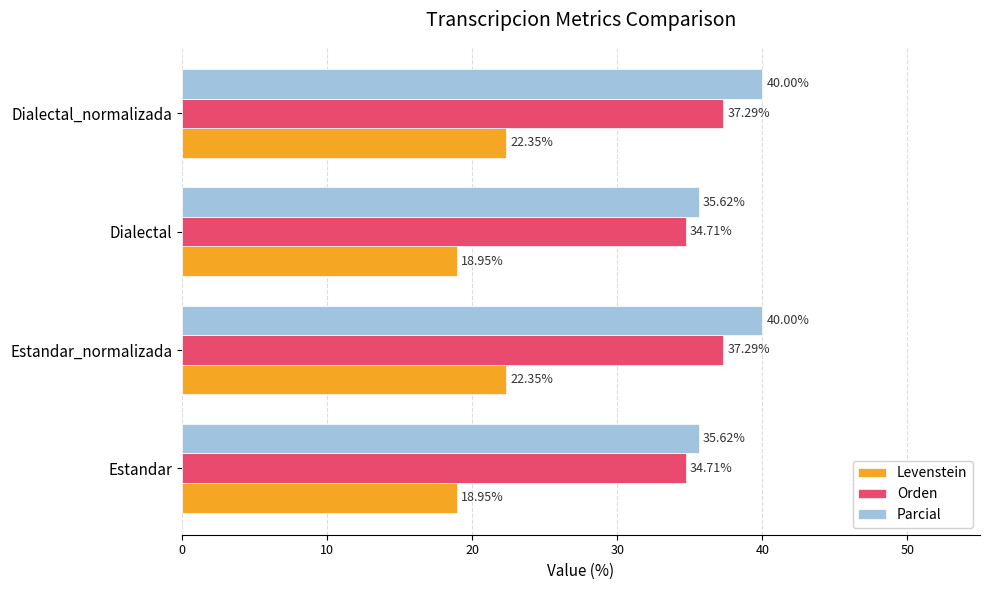

At Estandar_normalizada, list the series in order from largest to smallest.

Parcial, Orden, Levenstein